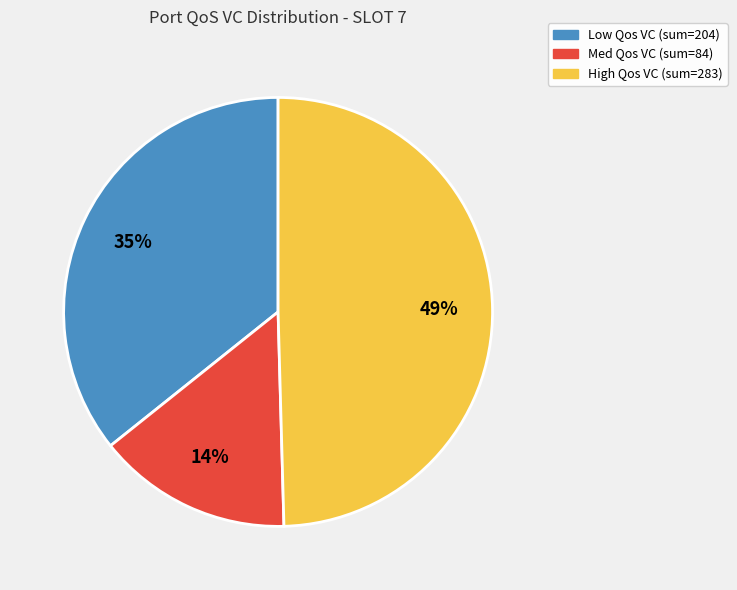

Is 18 the majority of the pie?

No